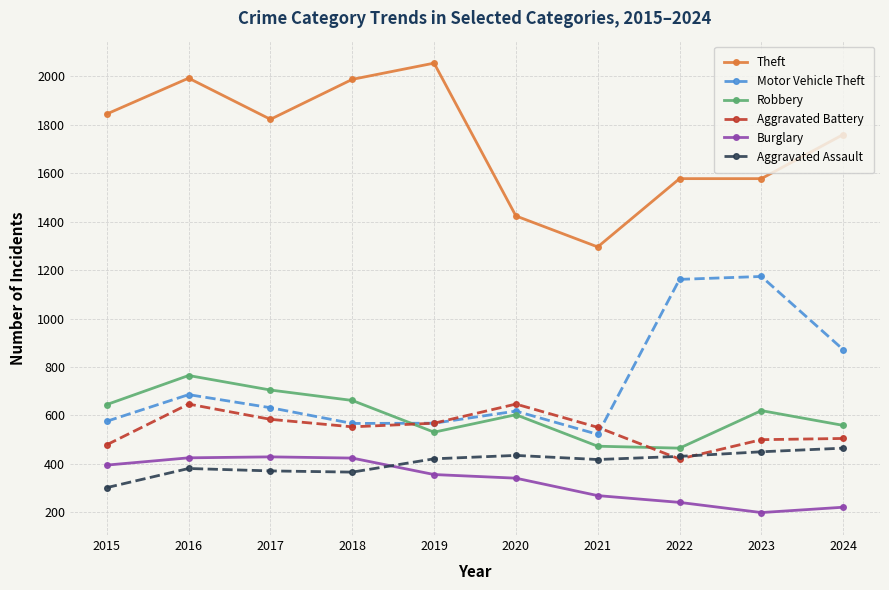

What is the sum of all Robbery values?

6028